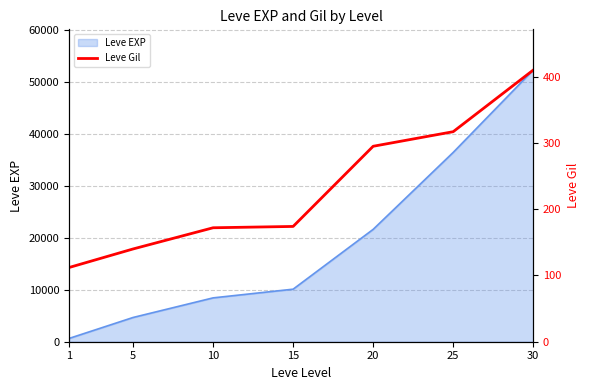

True or false: there are more than 1 points higher than both neighbors.

False